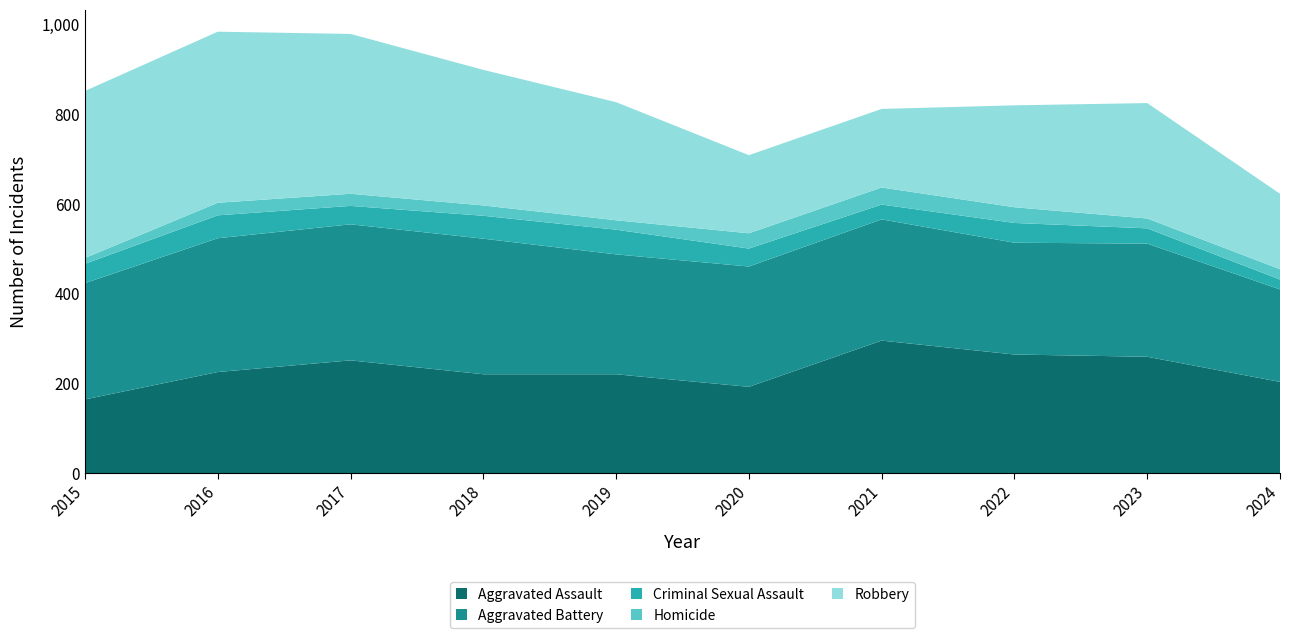

Reading right to left, list all the values displayed in this chart.

Aggravated Assault: 2024=203	2023=259	2022=264	2021=295	2020=192	2019=220	2018=220	2017=251	2016=225	2015=164
Aggravated Battery: 2024=206	2023=252	2022=249	2021=270	2020=268	2019=267	2018=302	2017=303	2016=298	2015=259
Criminal Sexual Assault: 2024=22	2023=34	2022=44	2021=33	2020=40	2019=55	2018=51	2017=41	2016=51	2015=43
Homicide: 2024=23	2023=22	2022=35	2021=38	2020=34	2019=21	2018=23	2017=27	2016=28	2015=13
Robbery: 2024=168	2023=257	2022=227	2021=175	2020=174	2019=263	2018=302	2017=356	2016=381	2015=372